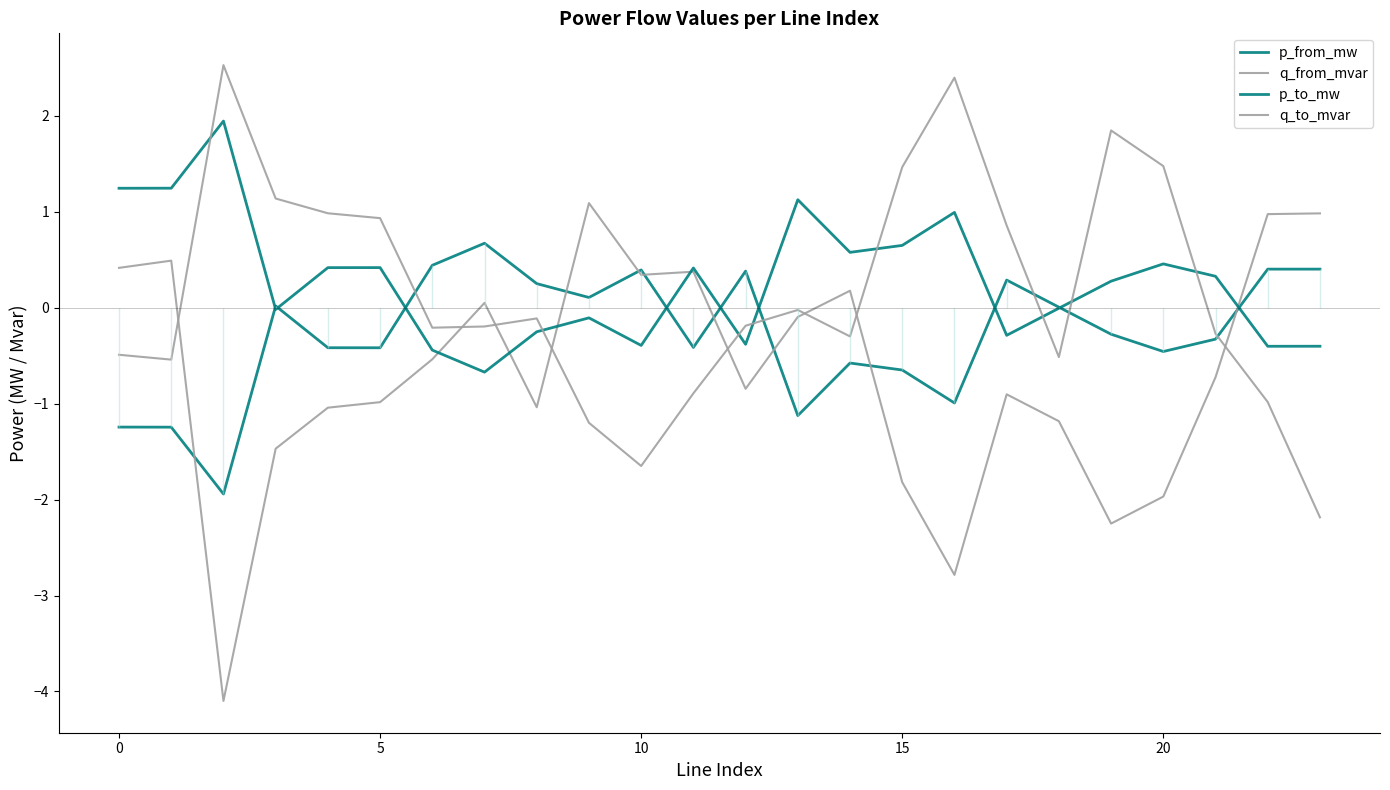

Which series has the largest total across all categories?

p_to_mw